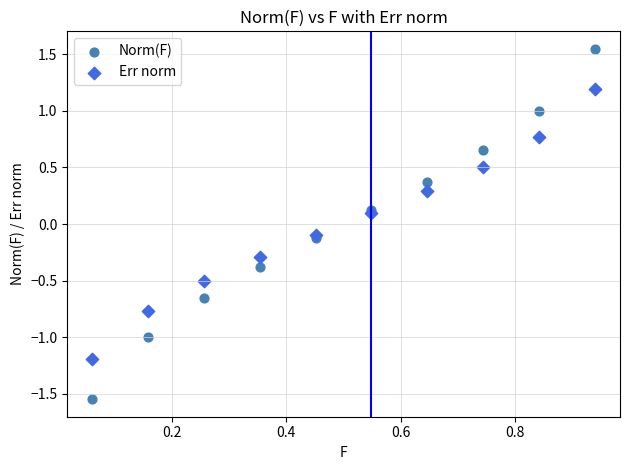

Which series reaches the maximum Y coordinate?

Norm(F)